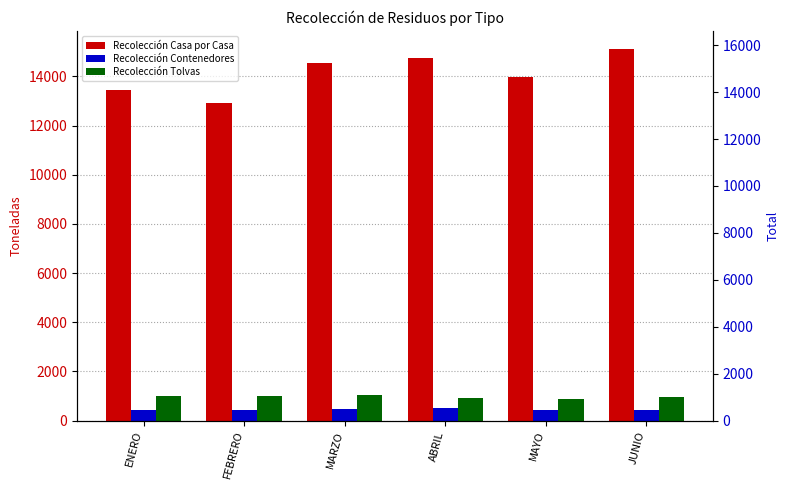

What is the value of the Recolección Casa por Casa bar at the 1st from the left?

13433.6